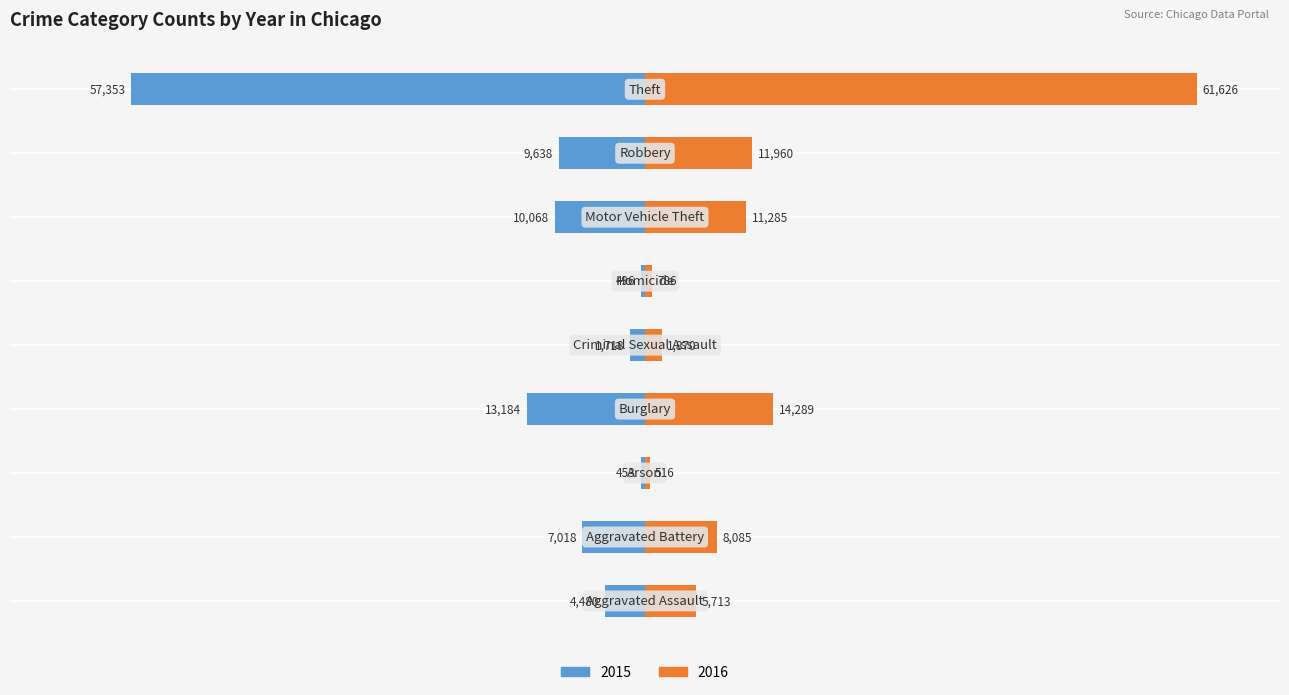

Which category has the highest value across all series?

Theft